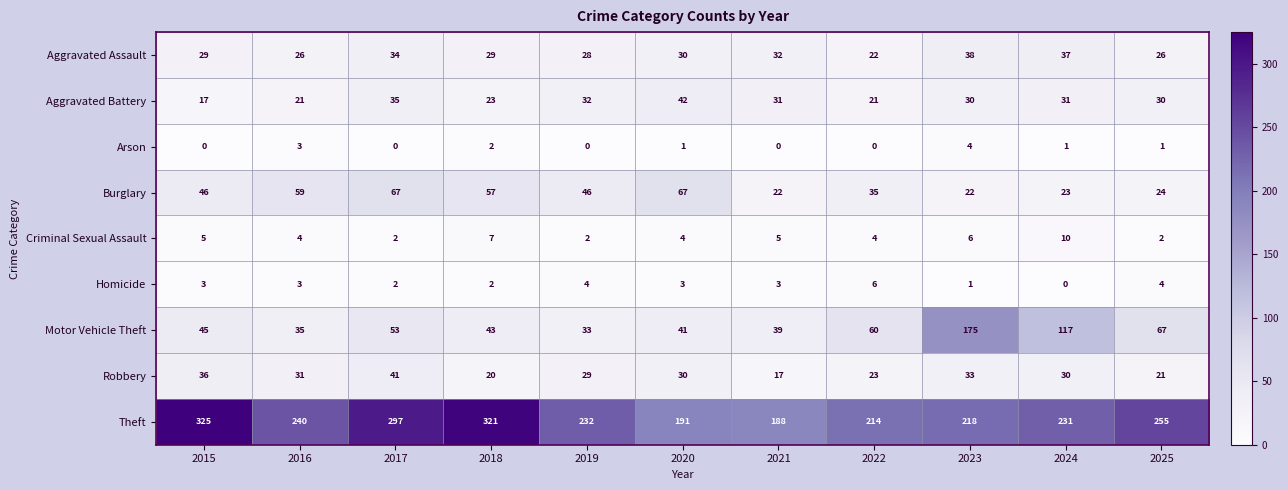

Which series has the widest spread of values?

Motor Vehicle Theft